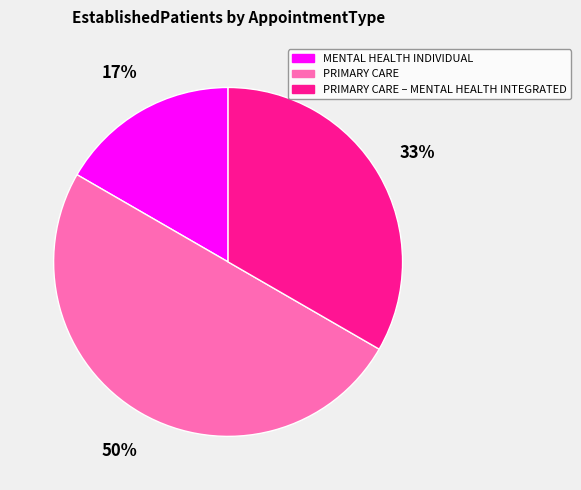

To the nearest percent, what is the average slice percentage?

33%